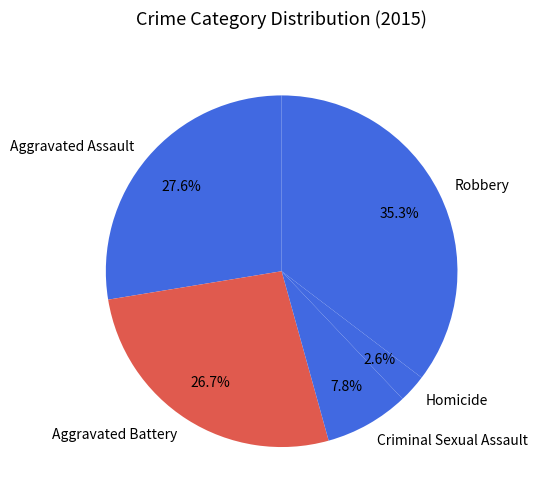

What is the largest slice in the pie chart?

Robbery